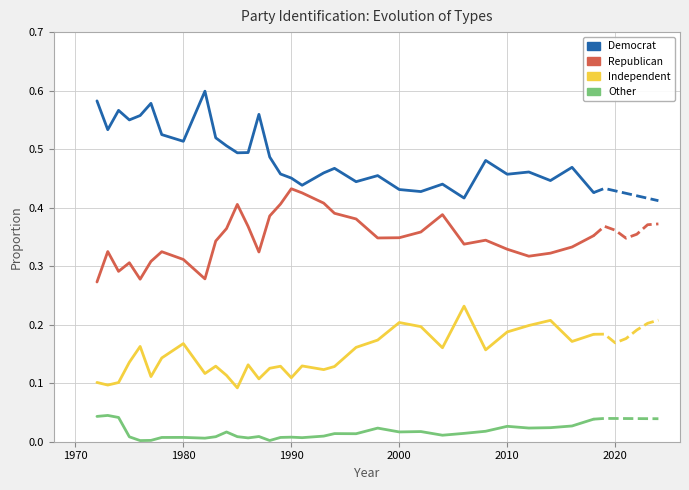

Rank the series by their maximum value, from lowest to highest.

Other, Independent, Republican, Democrat